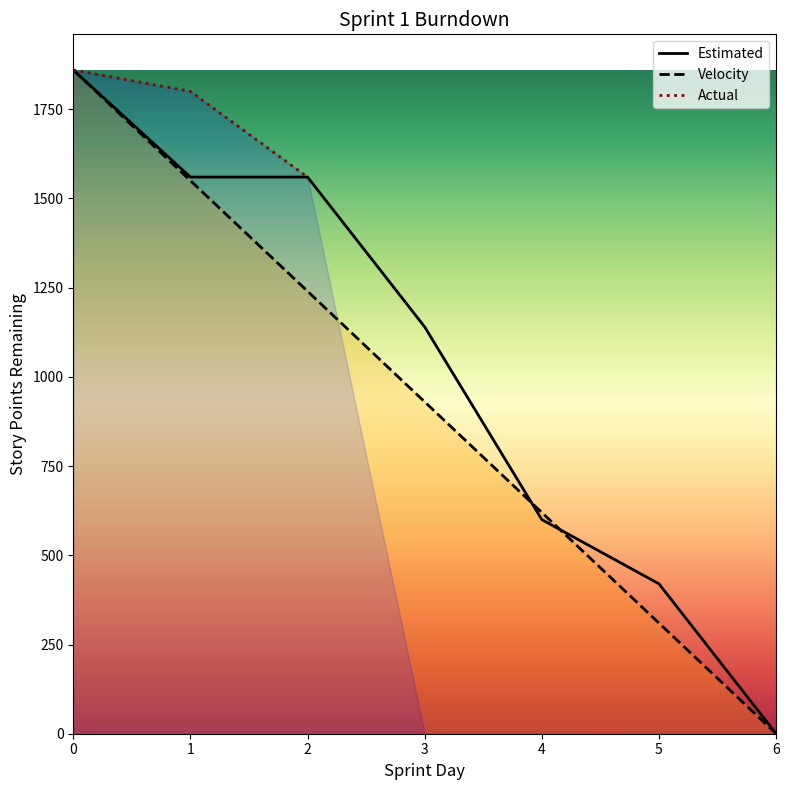

Rank the categories by Velocity value from highest to lowest.

0, 1, 2, 3, 4, 5, 6